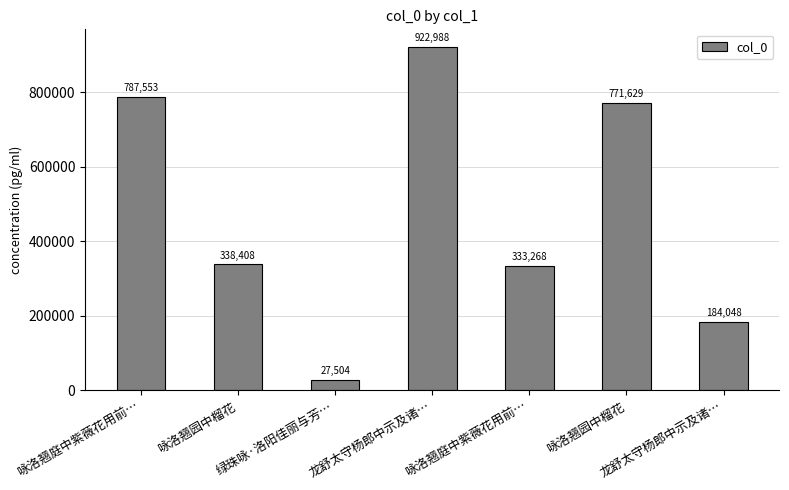

What is the sum of the values at 咏洛翘园中榴花 and 龙舒太守杨郎中示及诸…?

522456